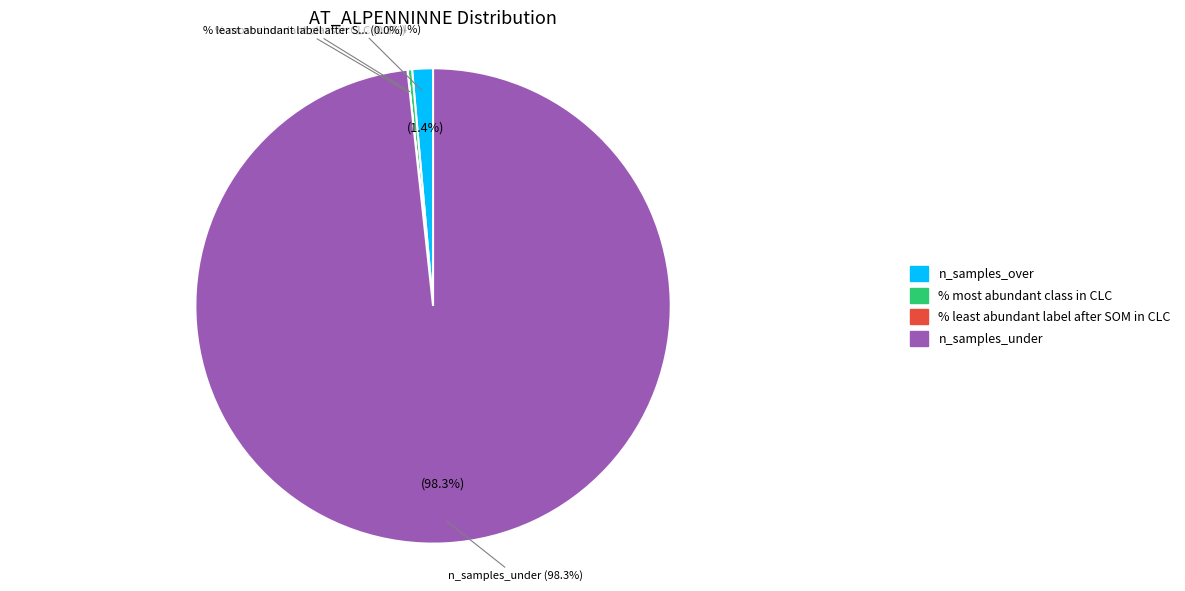

To the nearest percent, what percentage of the pie is n_samples_under?

98%